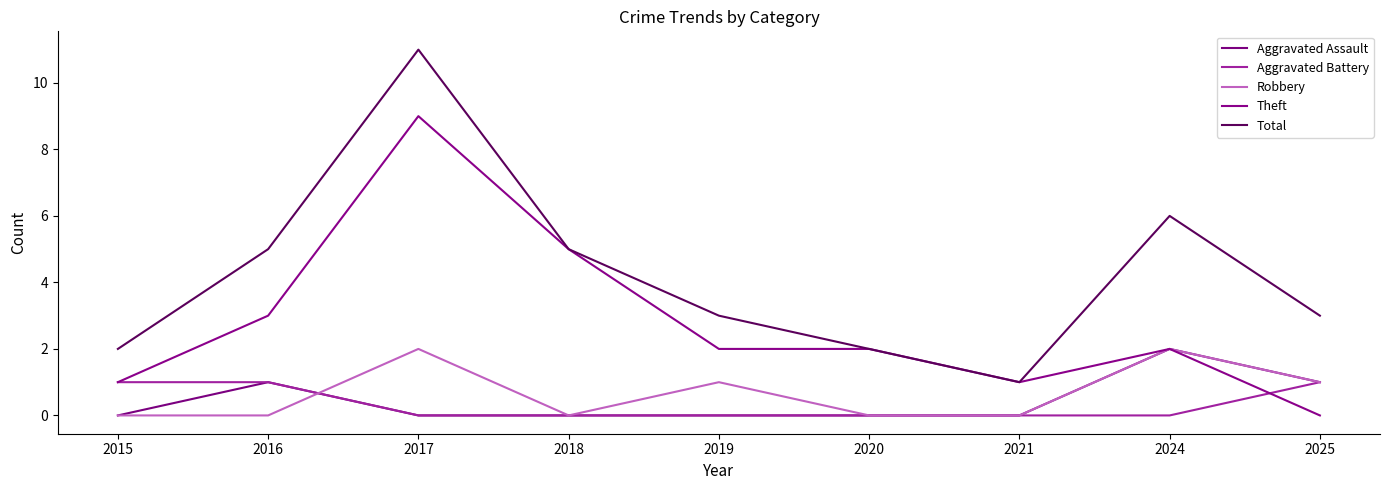

The Robbery series shows 0 at 2021. True or false?

True